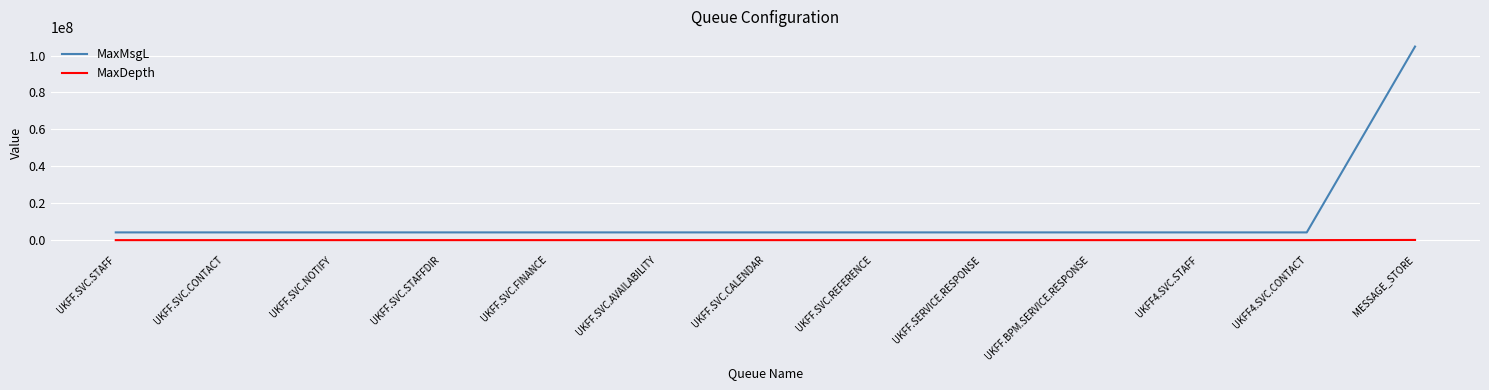

How many series are shown in this chart?

2